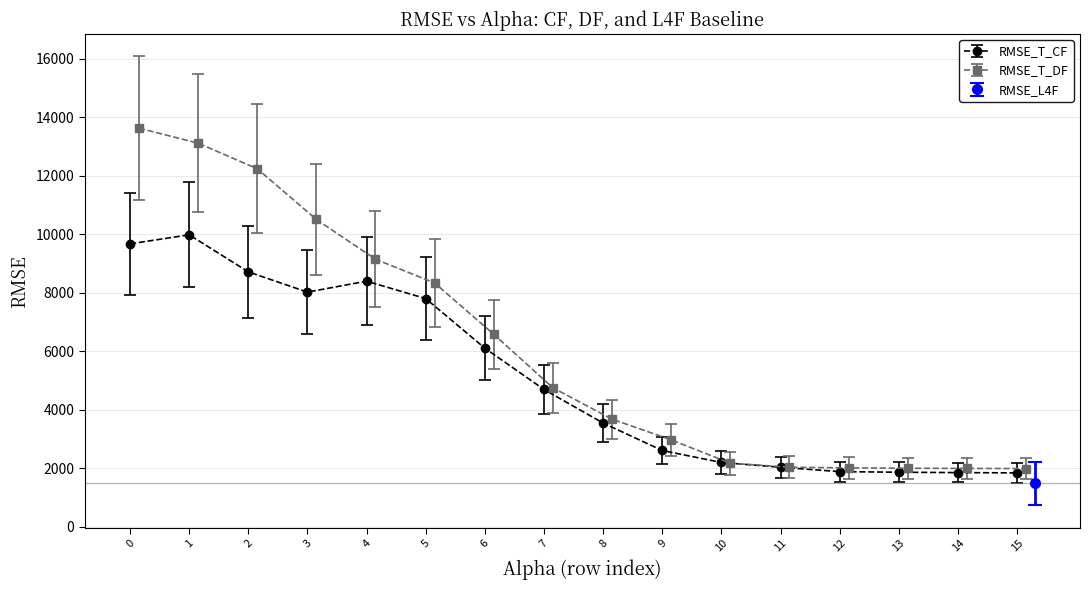

Where is the first local minimum for RMSE_T_CF?

3